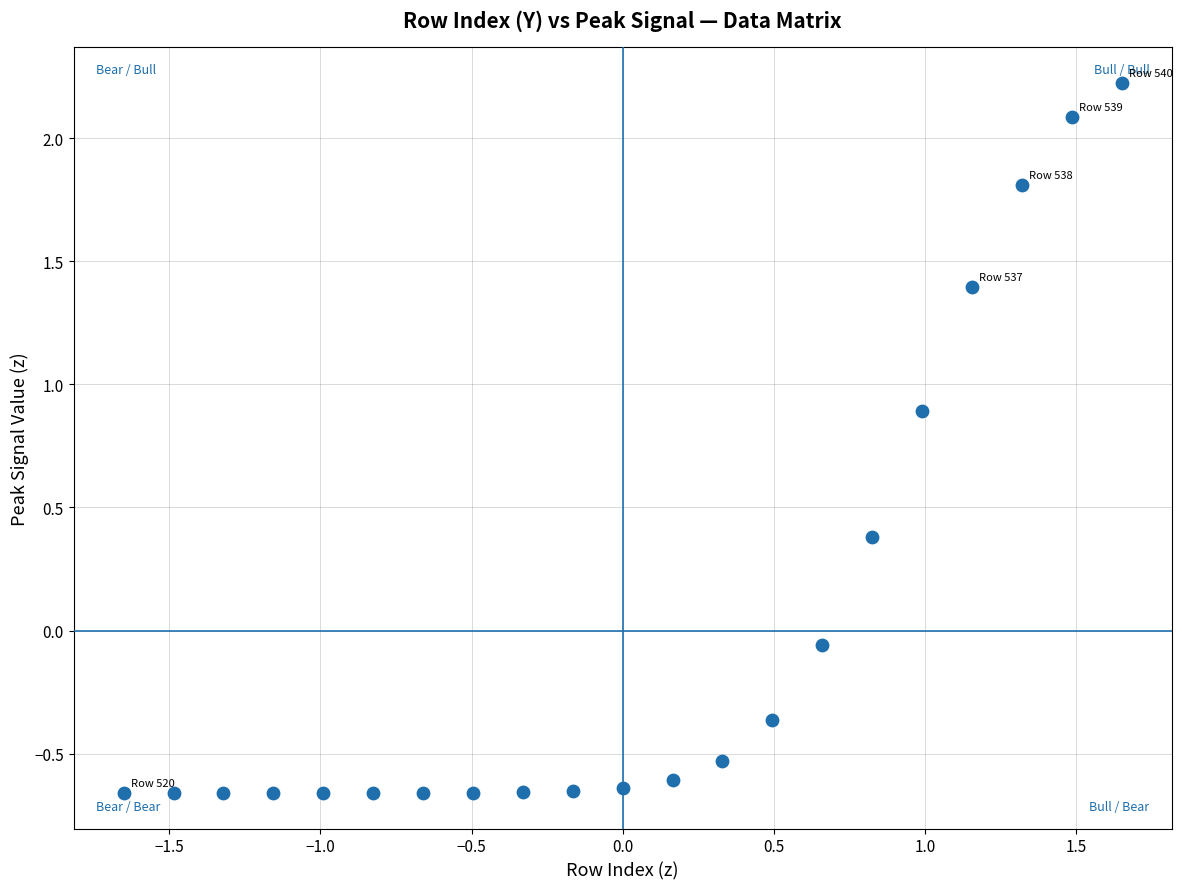

What is the range of Y values (max minus min)?

2.9